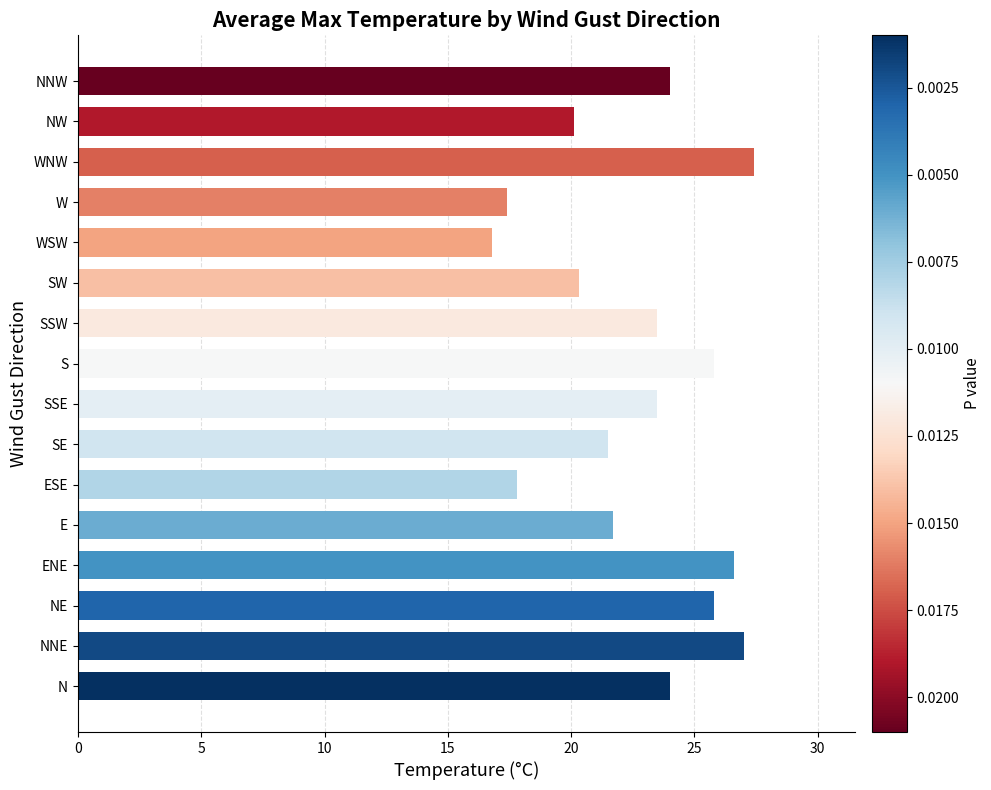

Which category has the highest value across all series?

WNW